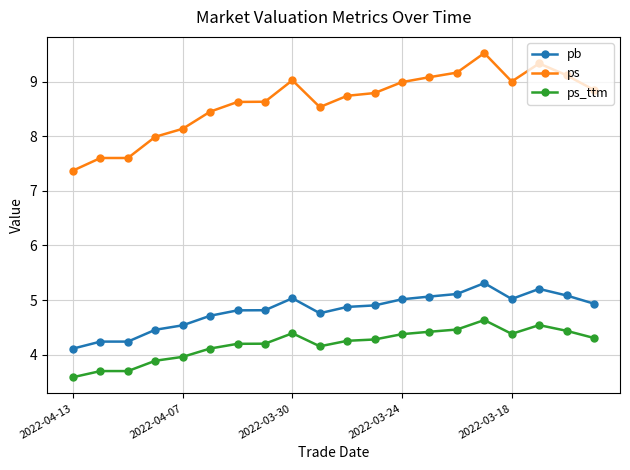

True or false: pb has more than 0 interior local peaks.

True